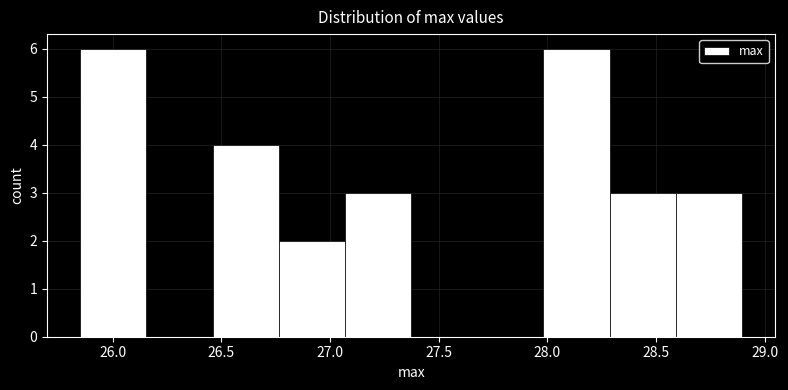

Reading left to right, list every bar in this chart as the range it spans on the x-axis followed by its height. Neither the bar edges nor the heights are printed on the chart, so give them approximately, as read against the axes.

25.85 to 26.15: 6
26.15 to 26.45: 0
26.45 to 26.75: 4
26.75 to 27.05: 2
27.05 to 27.35: 3
27.35 to 27.70: 0
27.70 to 28.00: 0
28.00 to 28.30: 6
28.30 to 28.60: 3
28.60 to 28.90: 3